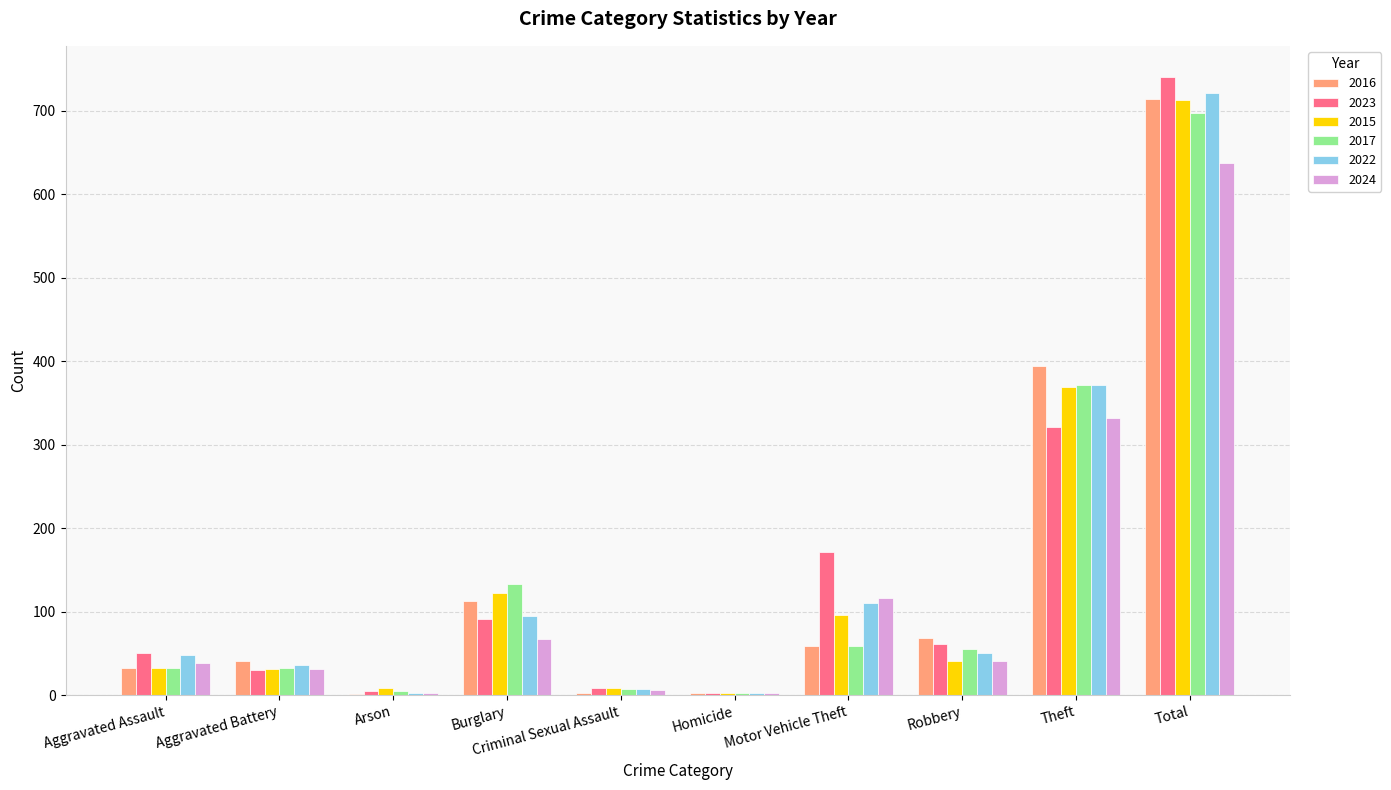

True or false: 2024 has a value of 39 at Aggravated Assault.

True